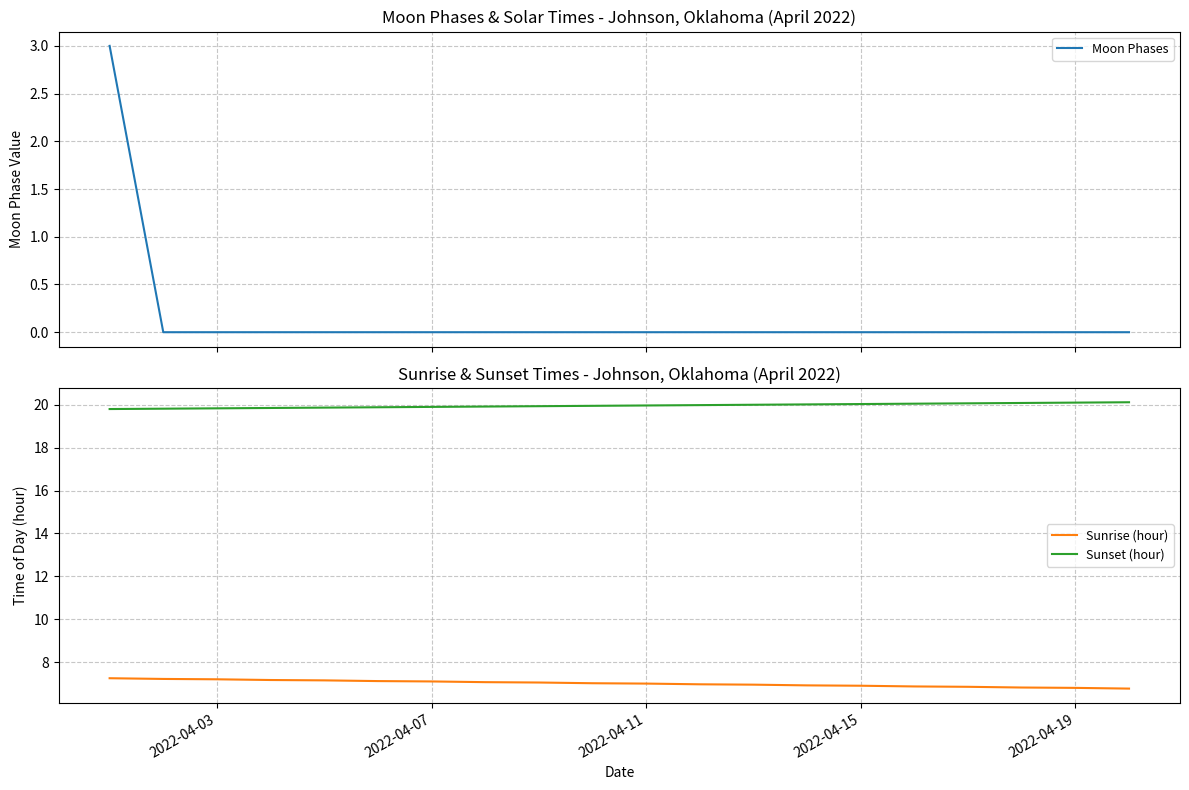

True or false: Sunrise (hour) and Sunset (hour) cross at least once.

False